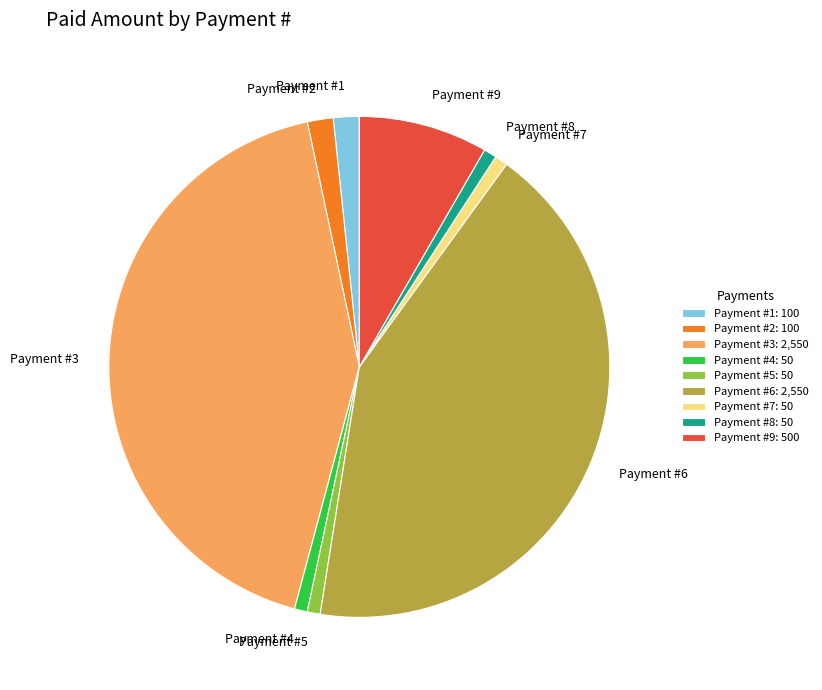

Between Payment #3 and Payment #5, which is larger?

Payment #3